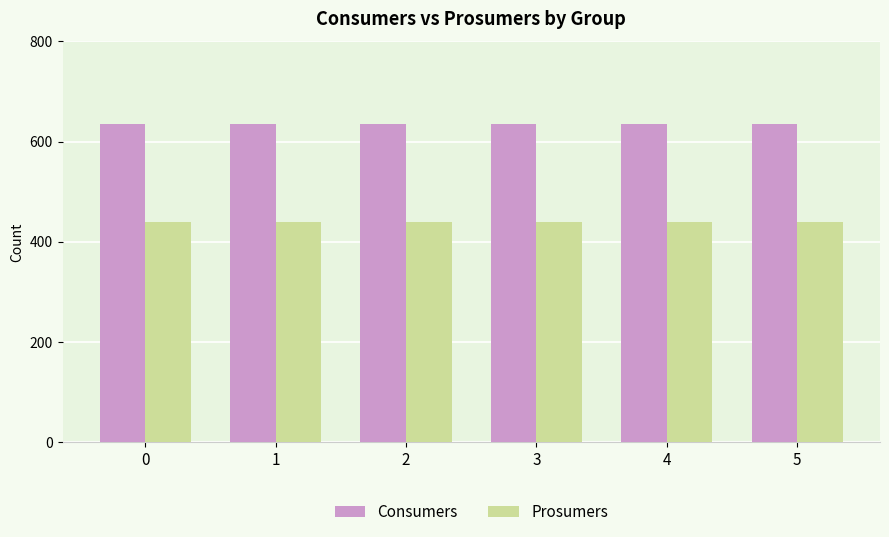

At 5, list the series in order from smallest to largest.

Prosumers, Consumers